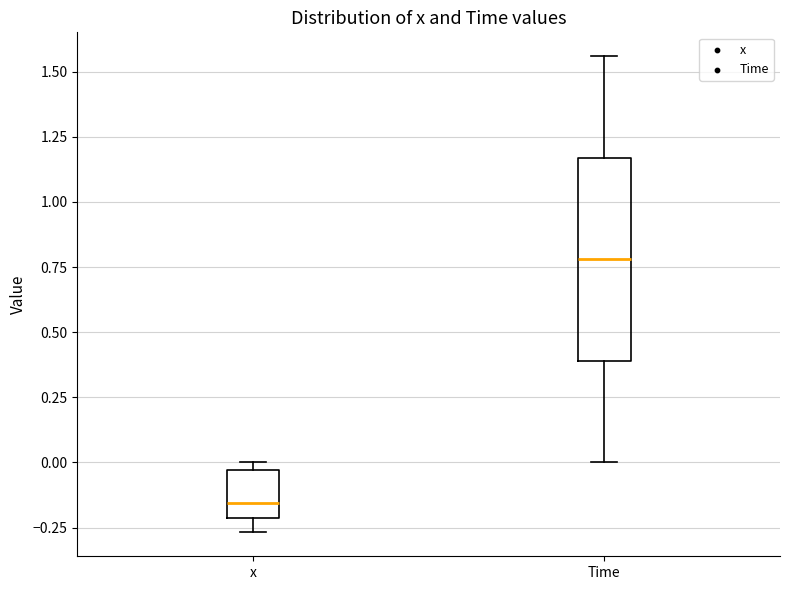

Which box has the highest median line?

Time